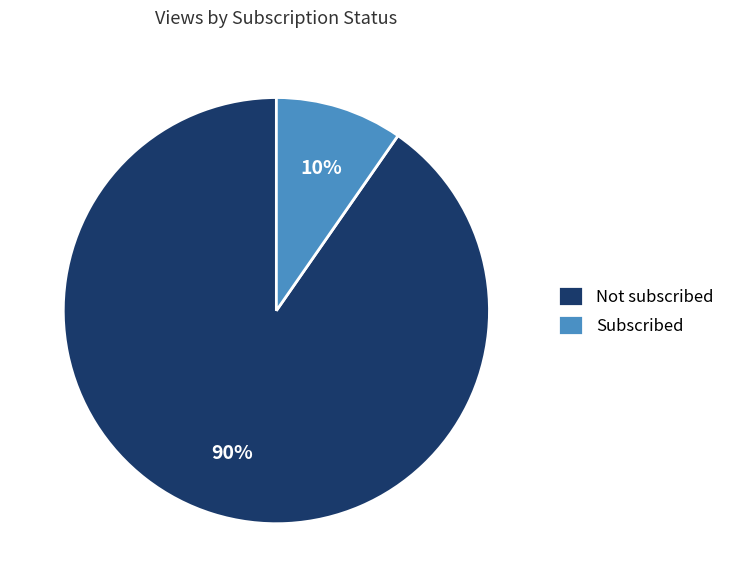

To the nearest percent, what portion does Not subscribed represent?

90%